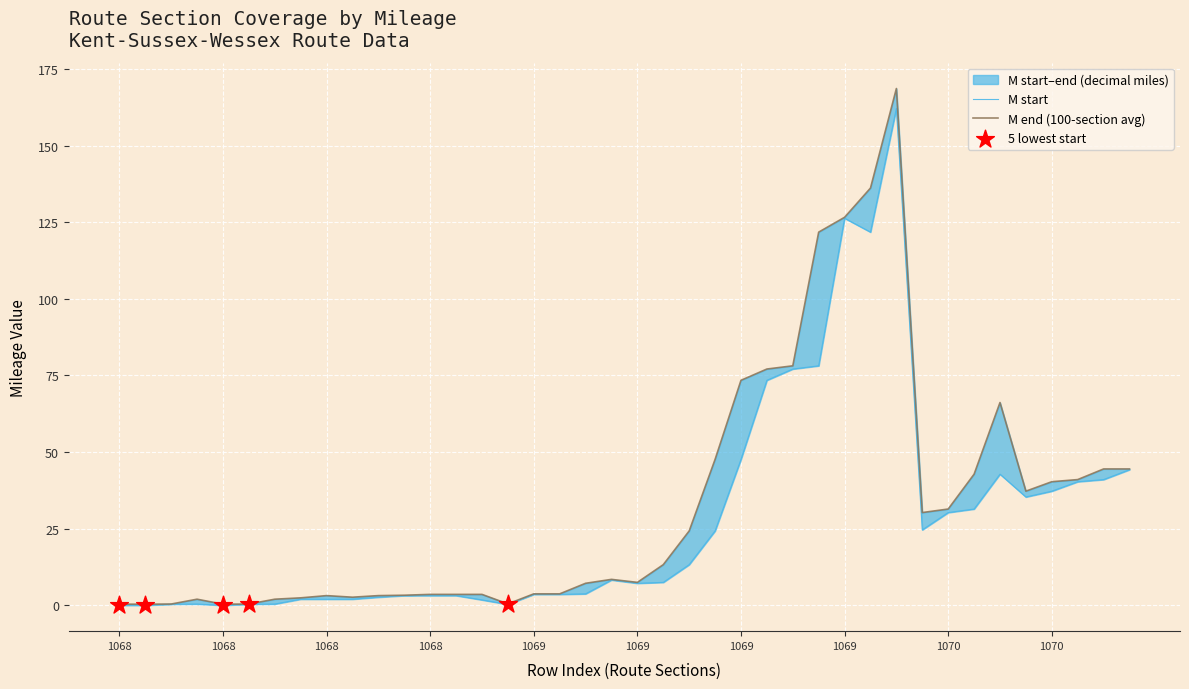

Which series has the largest Y range (max minus min)?

M_end